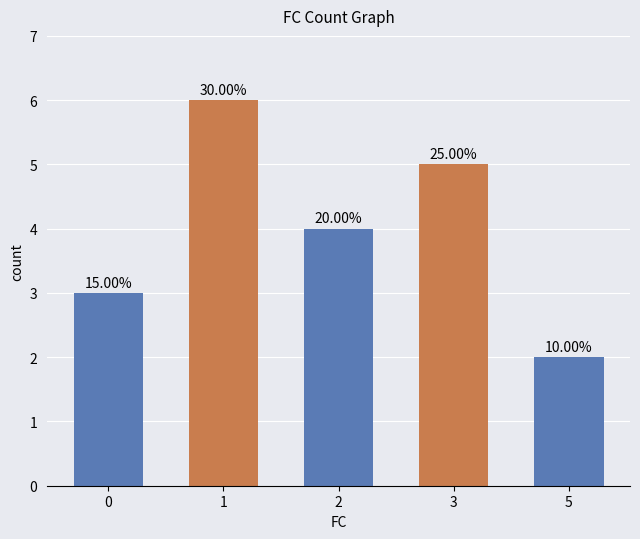

Reading left to right, what are all the values shown in this chart?

0=3	1=6	2=4	3=5	5=2